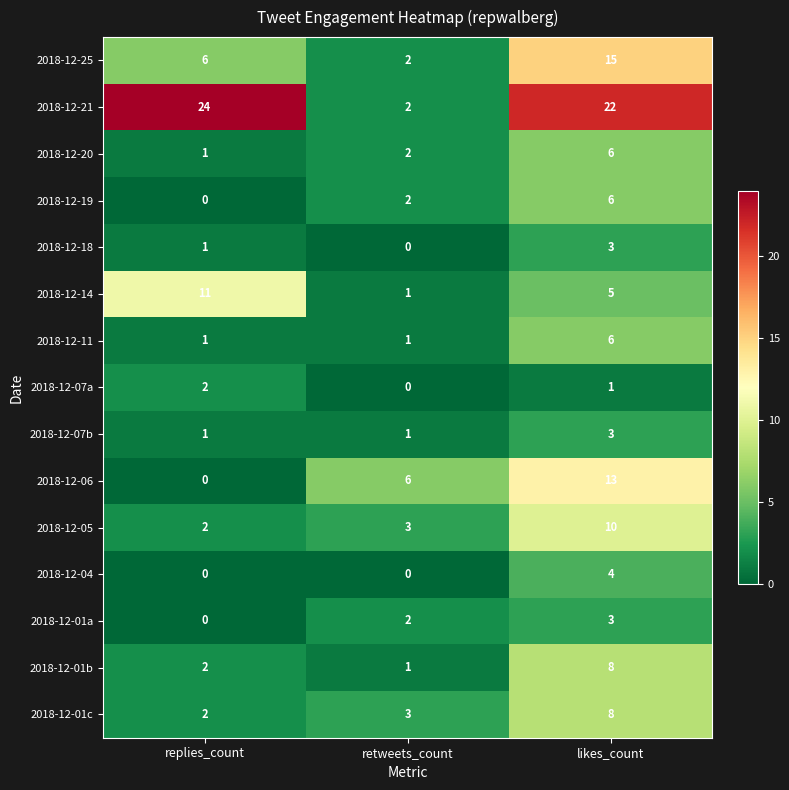

Where does the 2018-12-21 series first go above 22?

replies_count